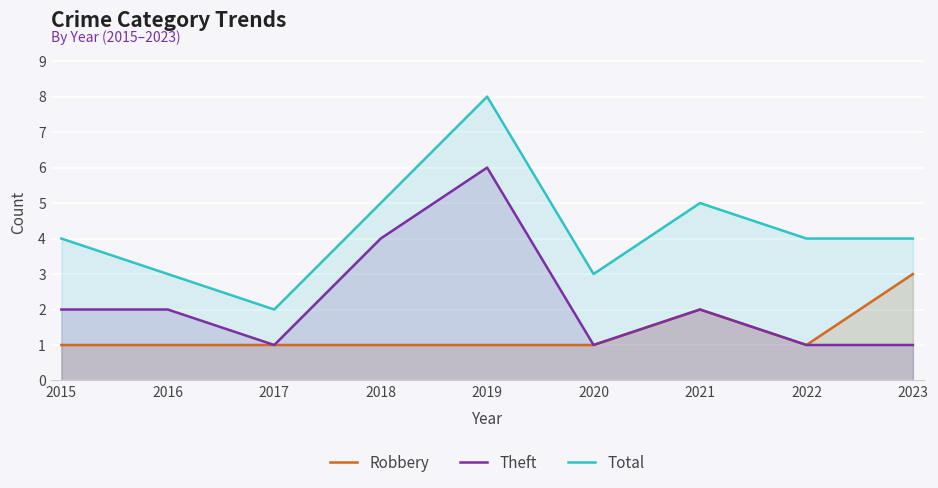

Rank the series by their average value, from lowest to highest.

Robbery, Theft, Total